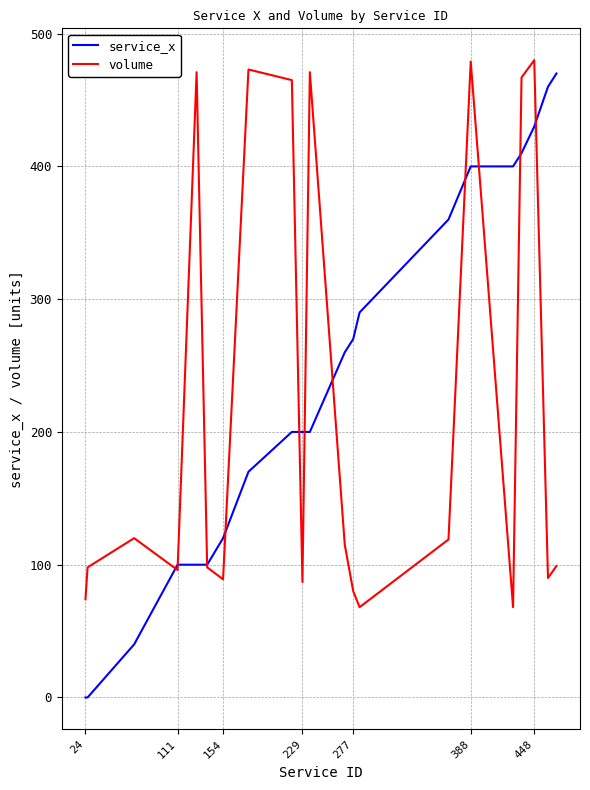

Which series has the largest range (max minus min)?

service_x